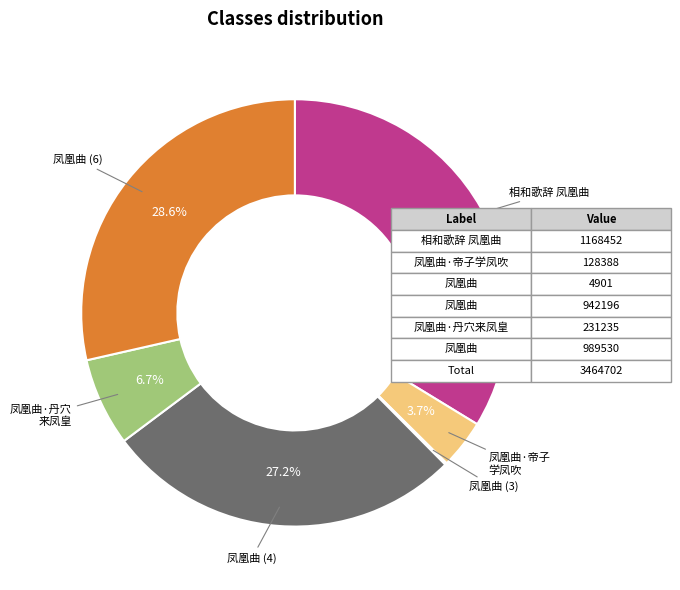

Does 相和歌辞 凤凰曲 represent more than half of the total?

No